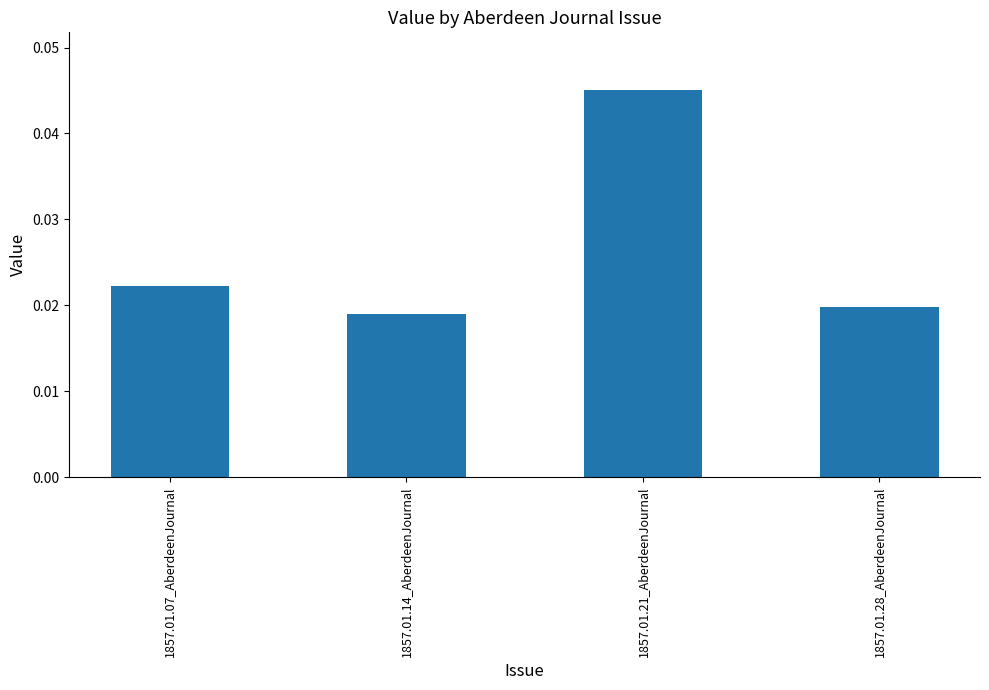

Count the values in the range 0 to 1.

4